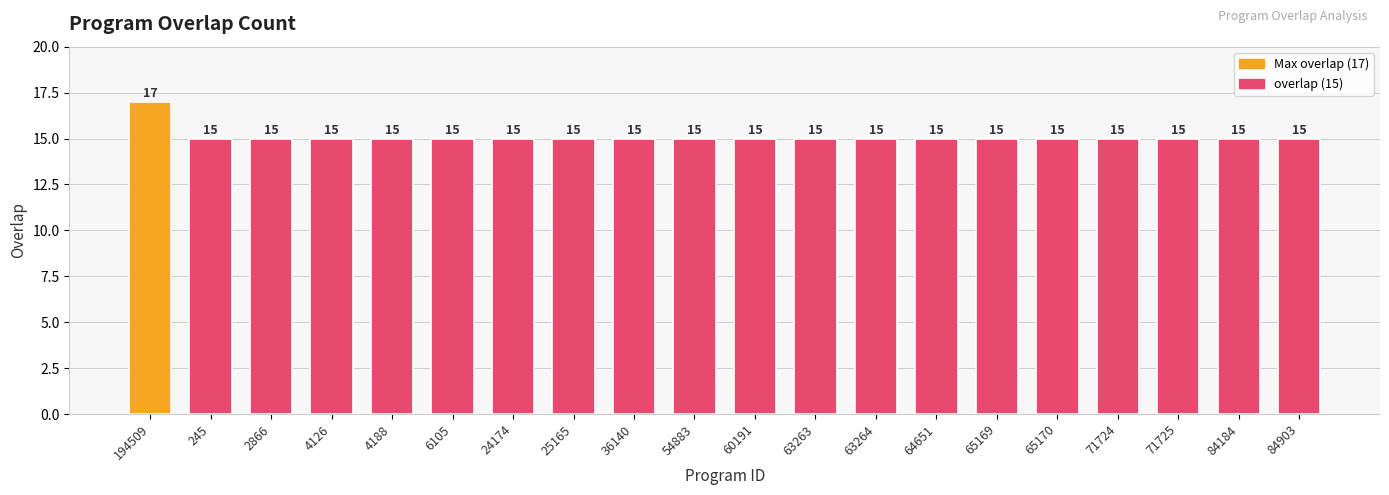

The value at 84184 is 27. True or false?

False